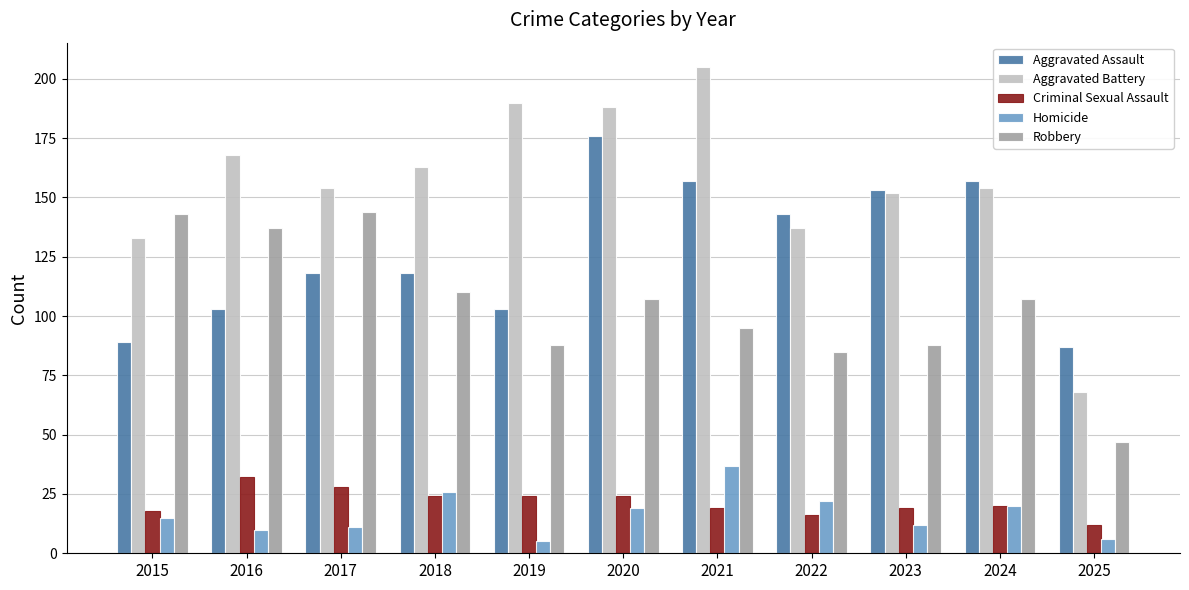

True or false: Criminal Sexual Assault has a value of 21 at 2025.

False